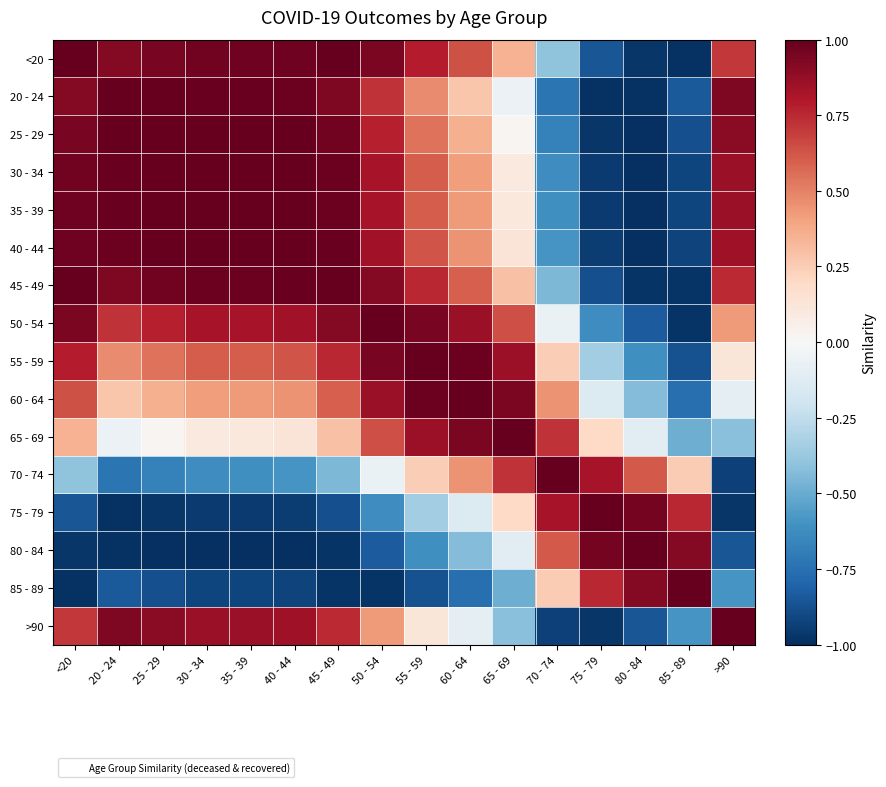

What is the total value across all series at 70 - 74?

-1.0